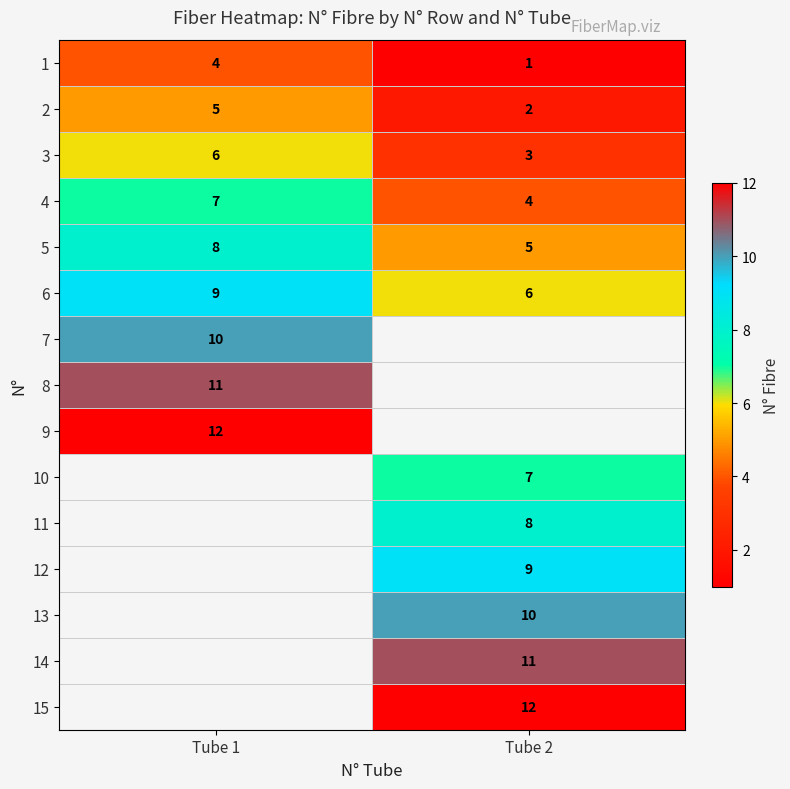

At which label does 2 reach its minimum?

Tube 2